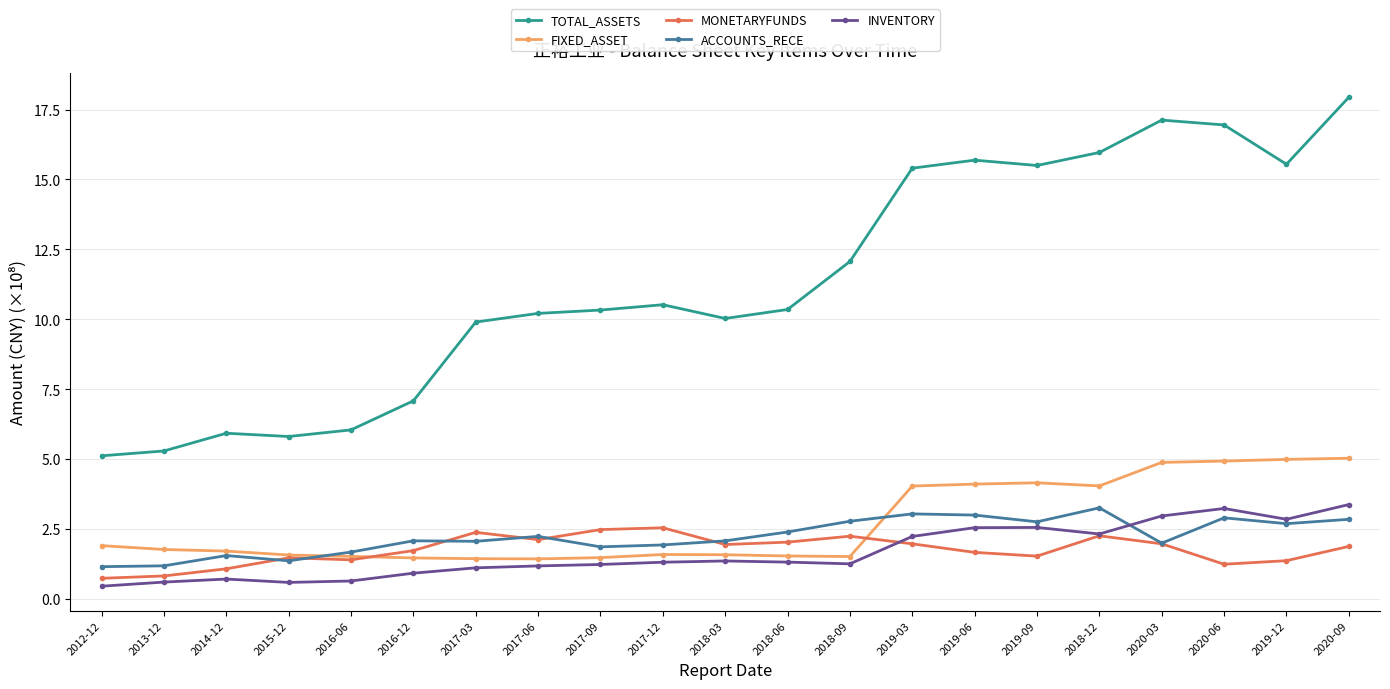

True or false: INVENTORY has more than 0 points higher than both neighbors.

True